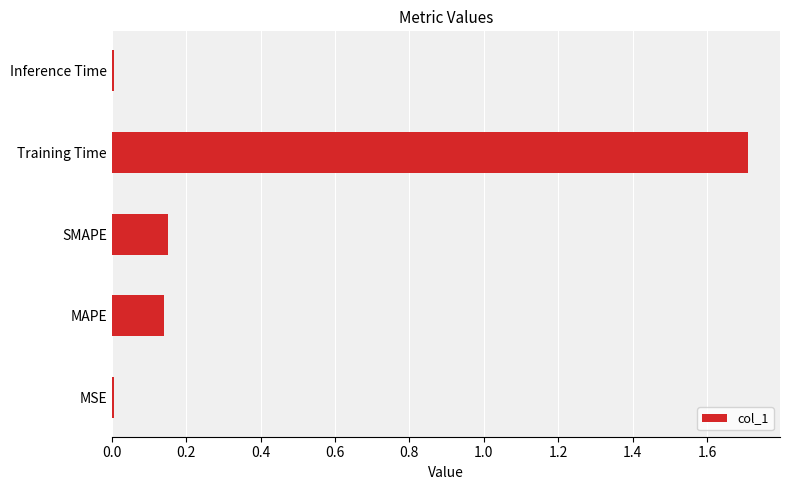

What is the change in value from SMAPE to Training Time?

+1.6